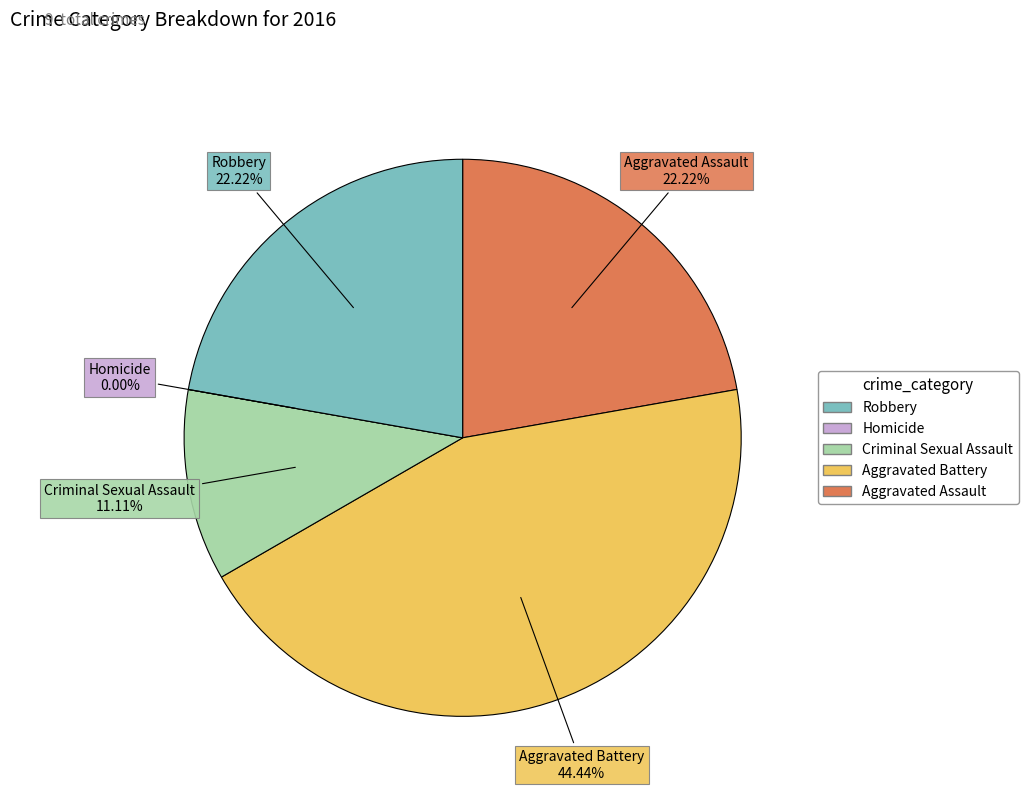

How many segments does this pie chart have?

5